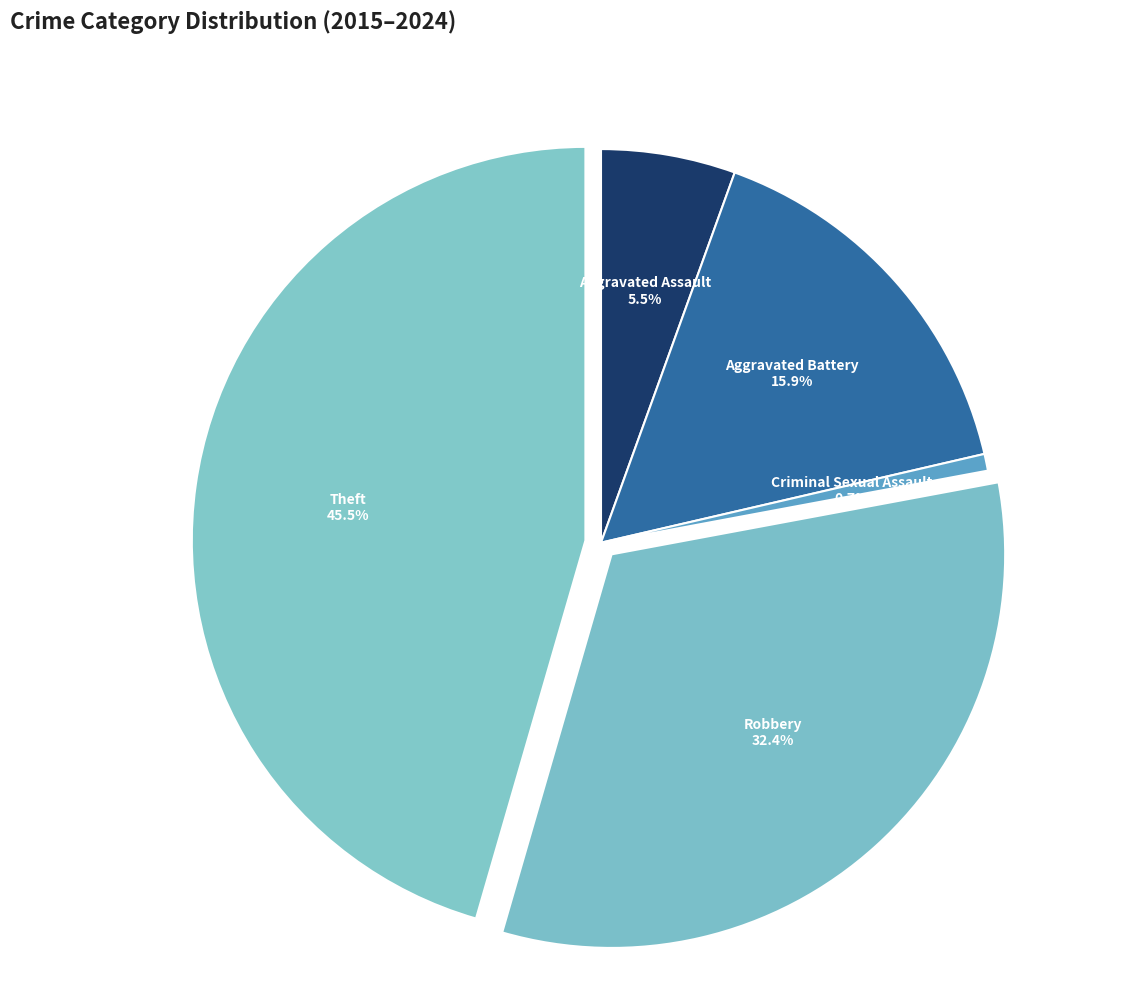

Combined, do Aggravated Battery and Theft account for over 50%?

Yes